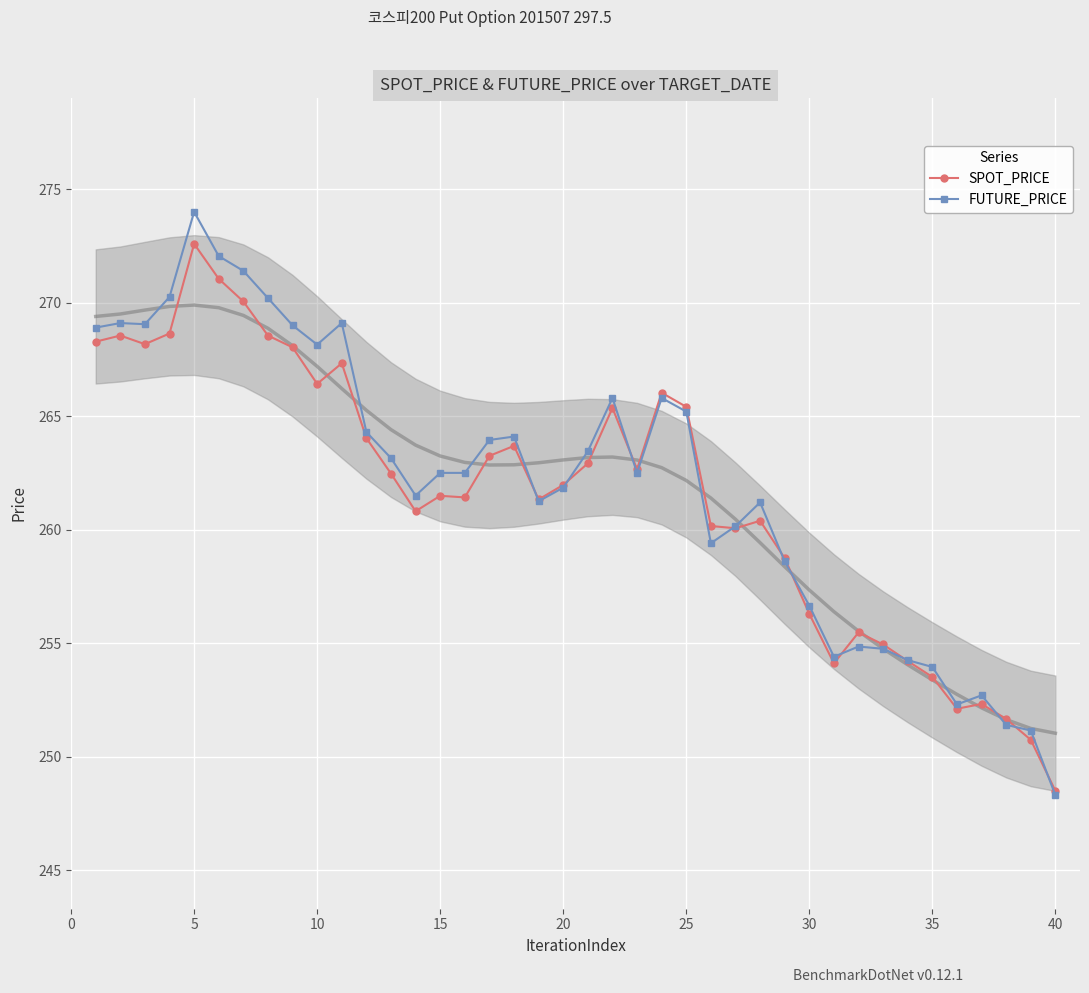

True or false: SPOT_PRICE has more than 1 points higher than both neighbors.

True